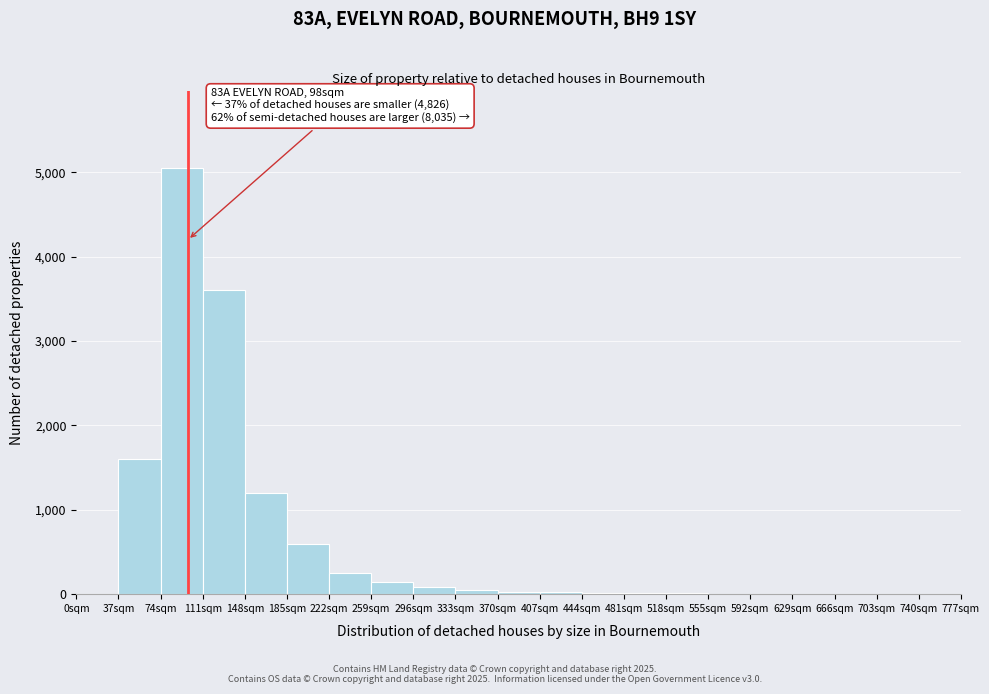

Which range on the x-axis has the tallest bar?

74 to 111